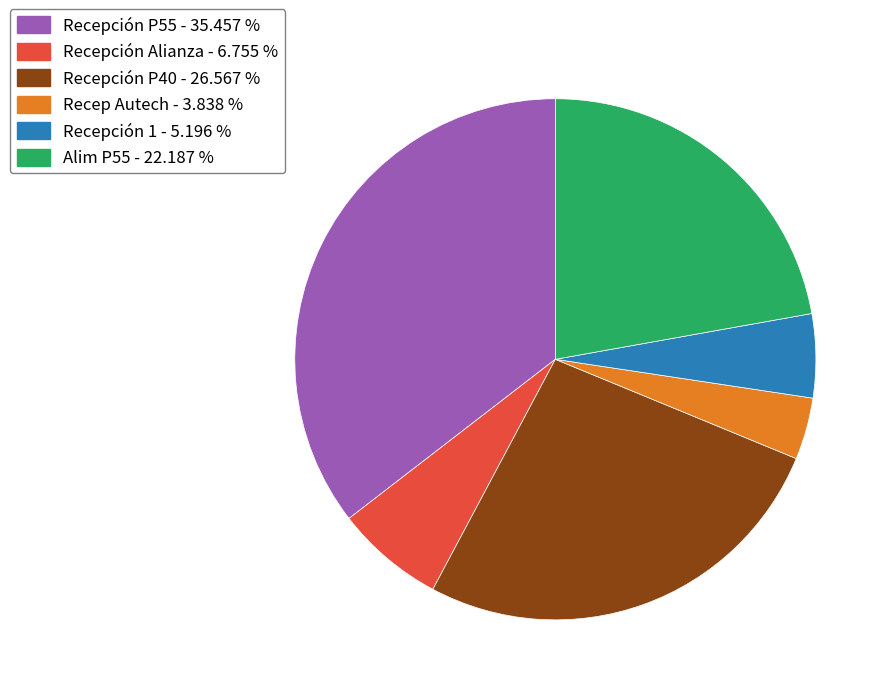

Rank the categories by value from highest to lowest.

Recepción P55, Recepción P40, Alim P55, Recepción Alianza, Recepción 1, Recep Autech